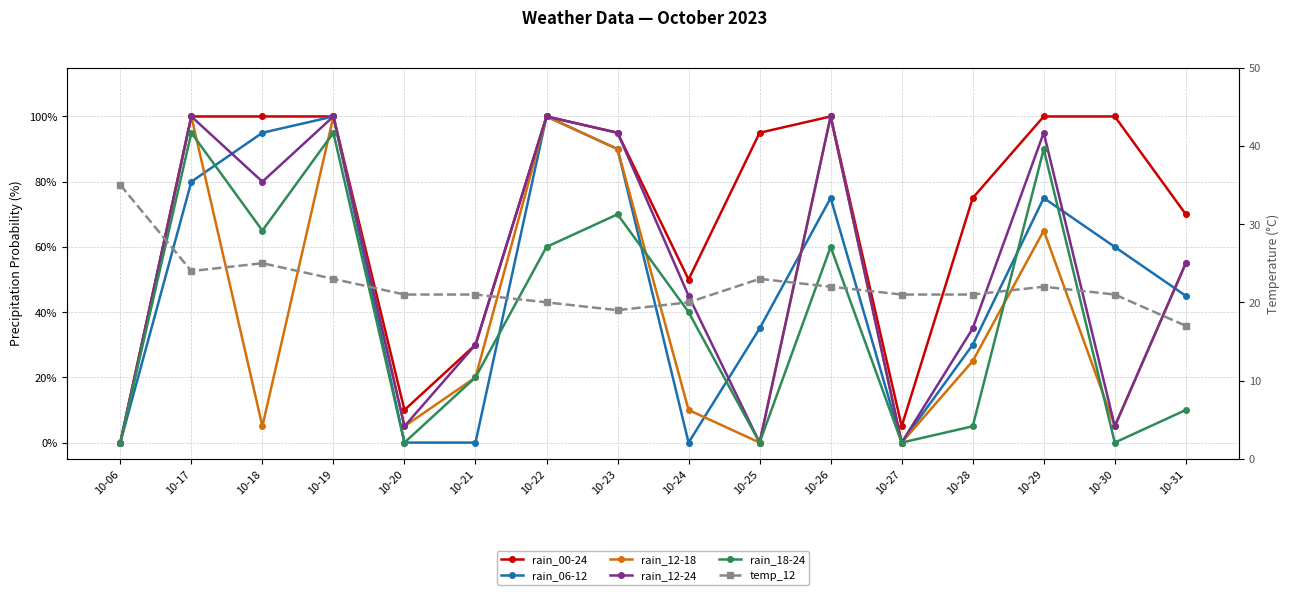

At which category is the sum across all series the highest?

10-19